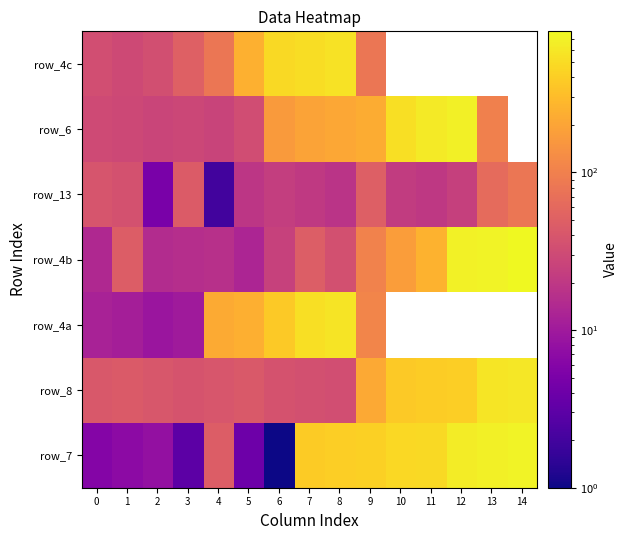

What is the spread (max minus min) of values at 2?

36.0